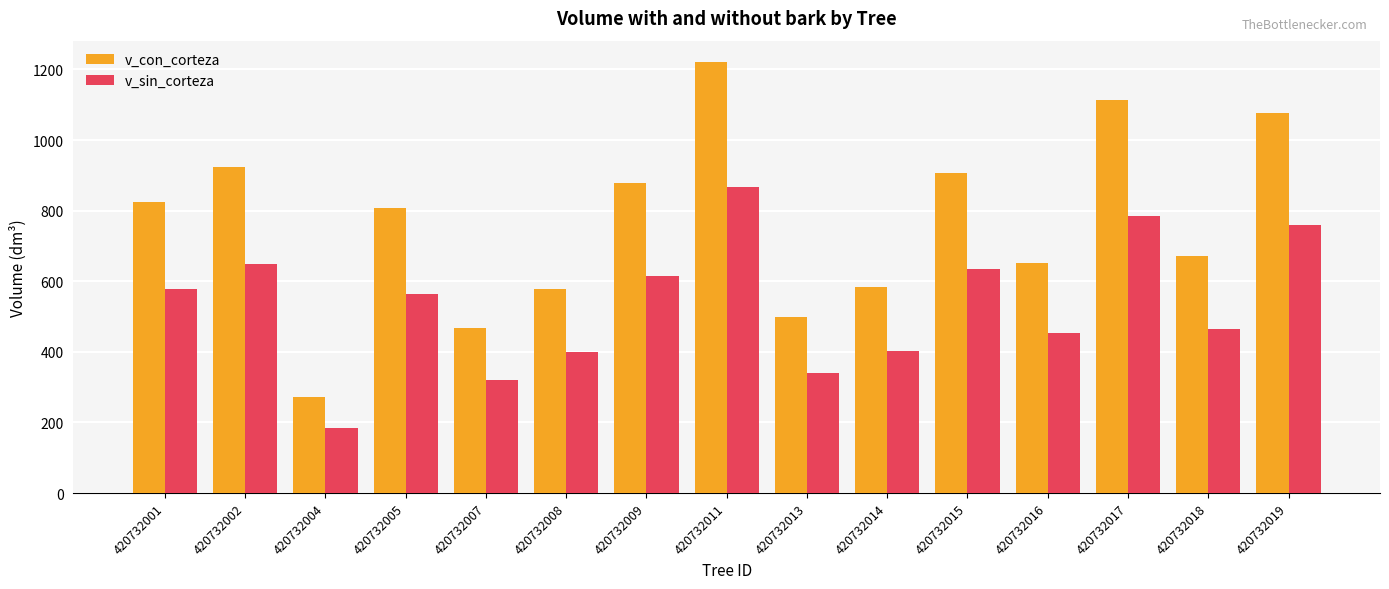

What is the spread (max minus min) of values at 420732018?

205.9